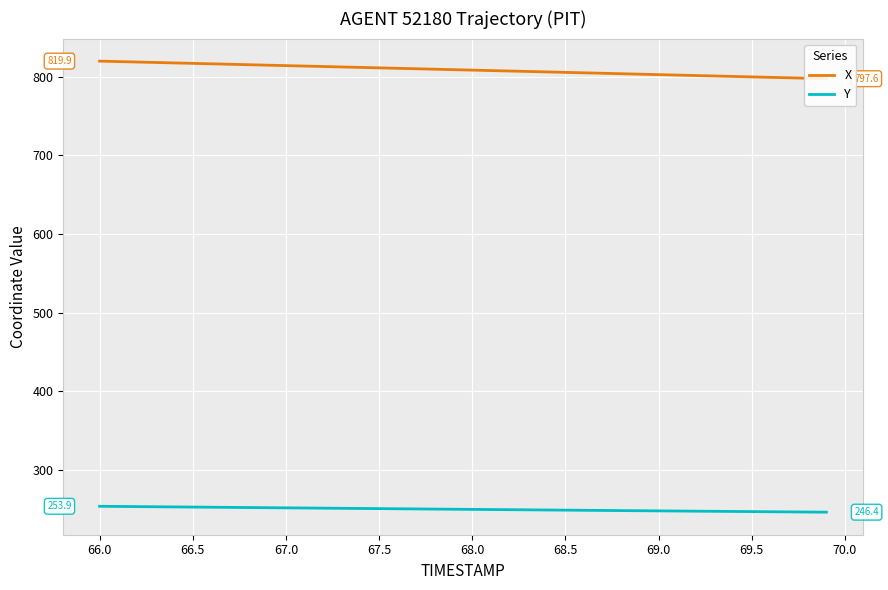

Which series has the widest spread of values?

X